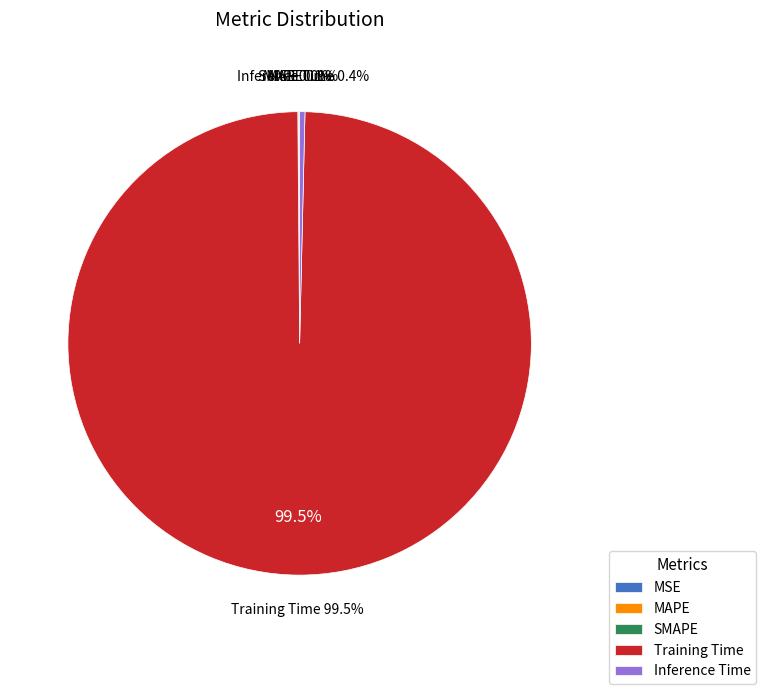

Does any single category account for the majority?

Yes